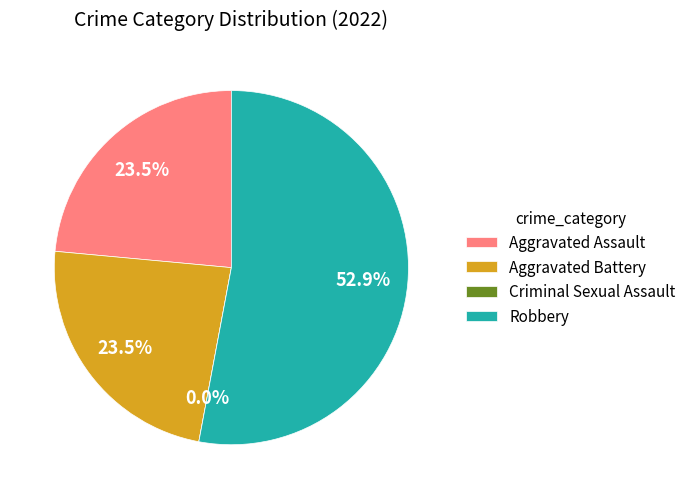

Which slice is the smallest?

Criminal Sexual Assault